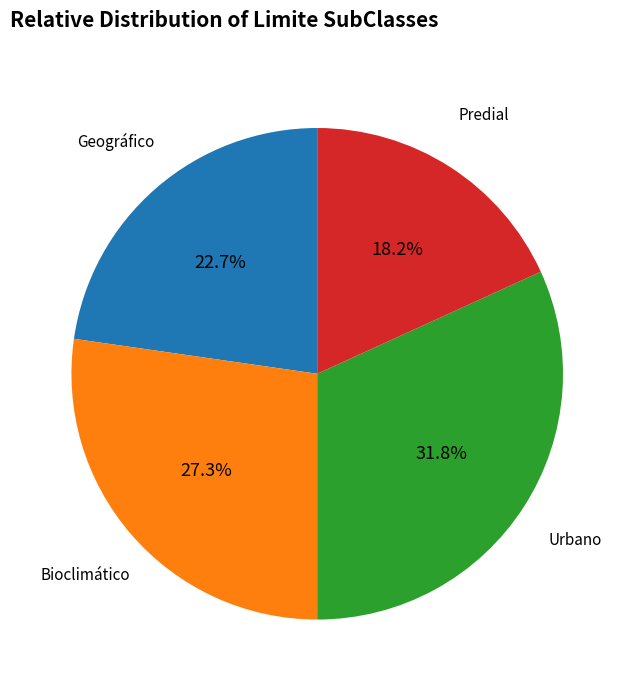

Which category has the biggest portion of the pie?

Urbano